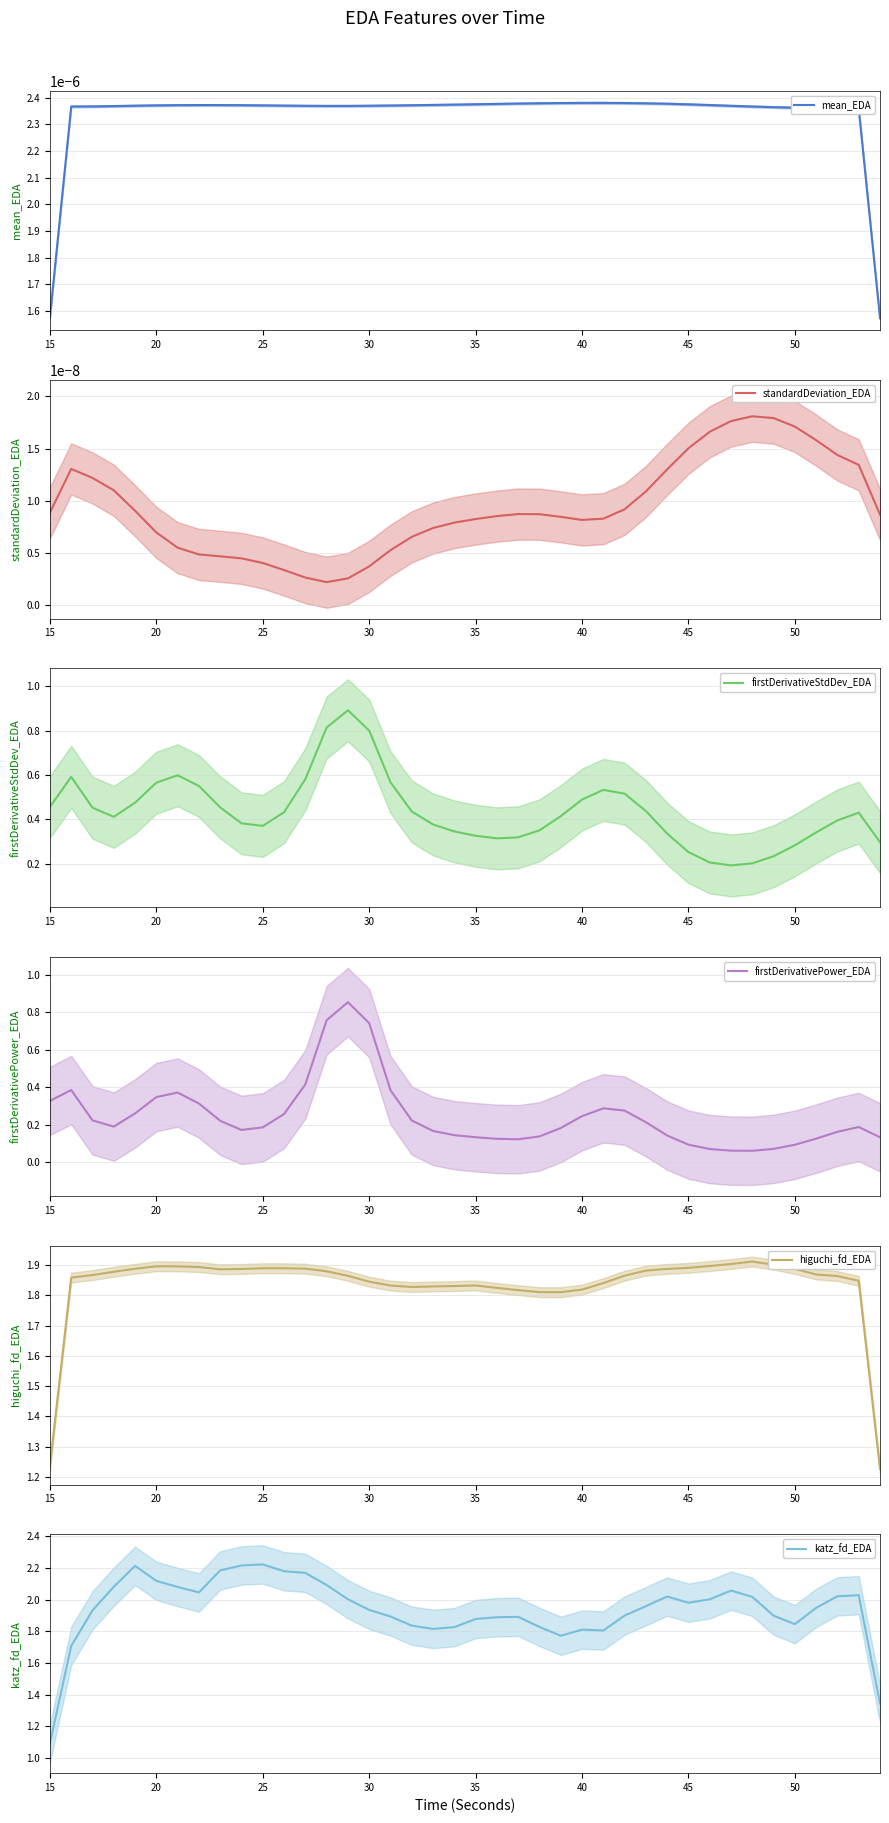

Rank the series by their maximum value, from lowest to highest.

standardDeviation_EDA, mean_EDA, firstDerivativePower_EDA, firstDerivativeStdDev_EDA, higuchi_fd_EDA, katz_fd_EDA